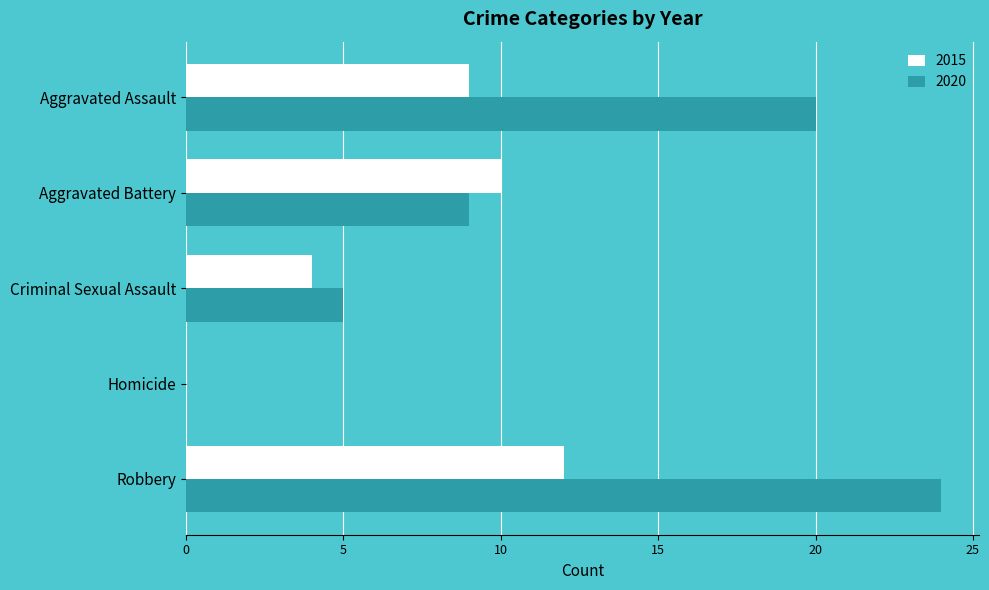

What is the spread (max minus min) of values at Aggravated Battery?

1